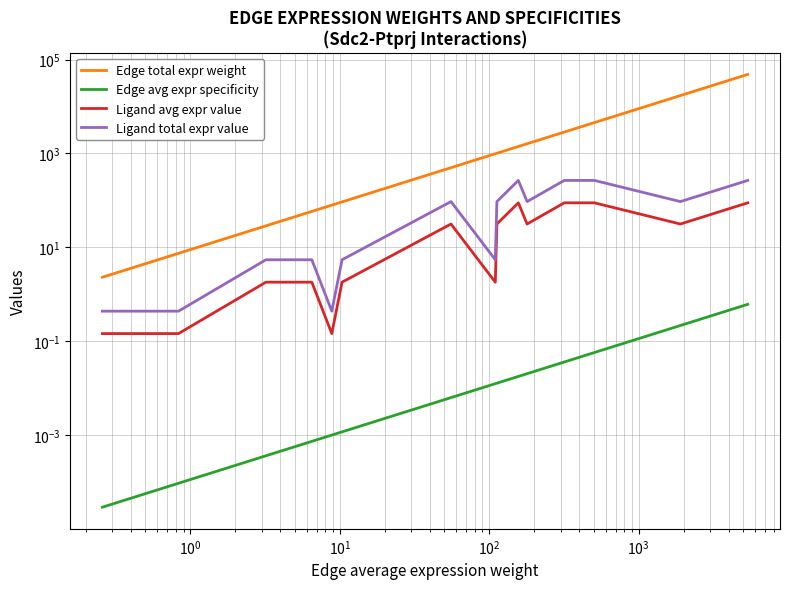

How many lines are shown in the chart?

4